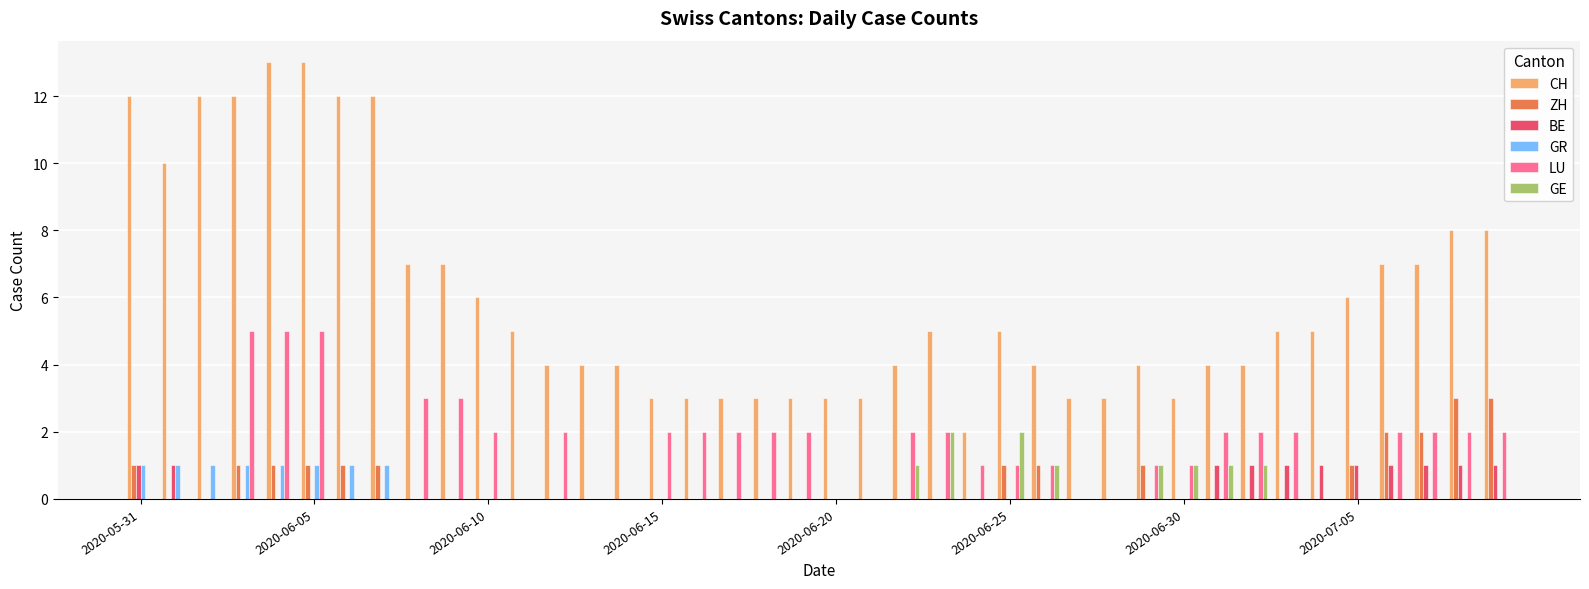

What is the highest value of the LU series?

5